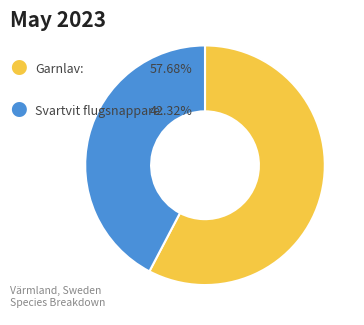

Does any single category account for the majority?

Yes